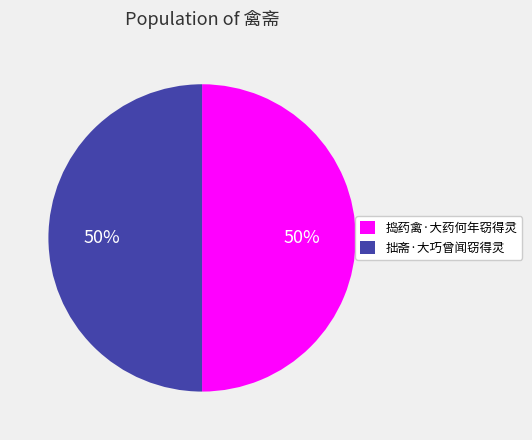

To the nearest percent, what portion does 拙斋·大巧曾闻窃得灵 represent?

50%